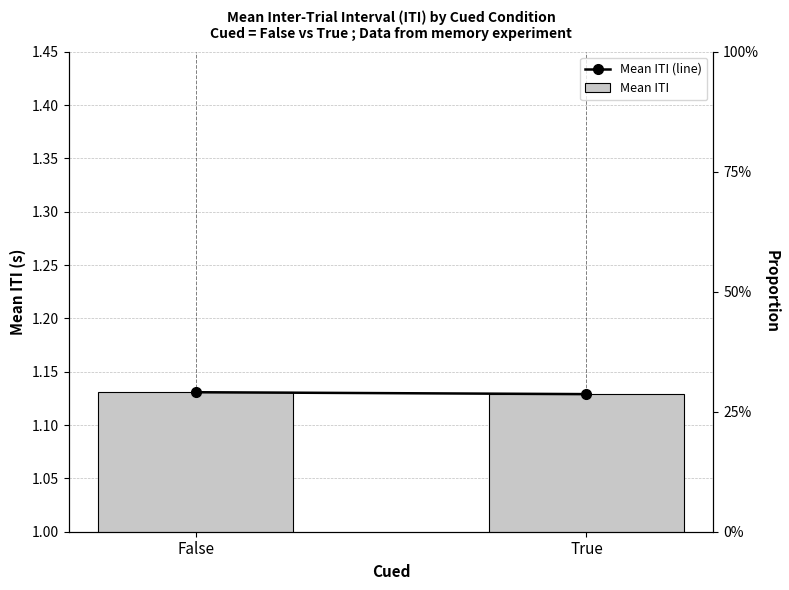

The Mean ITI (line) series shows 1.1 at False. True or false?

True